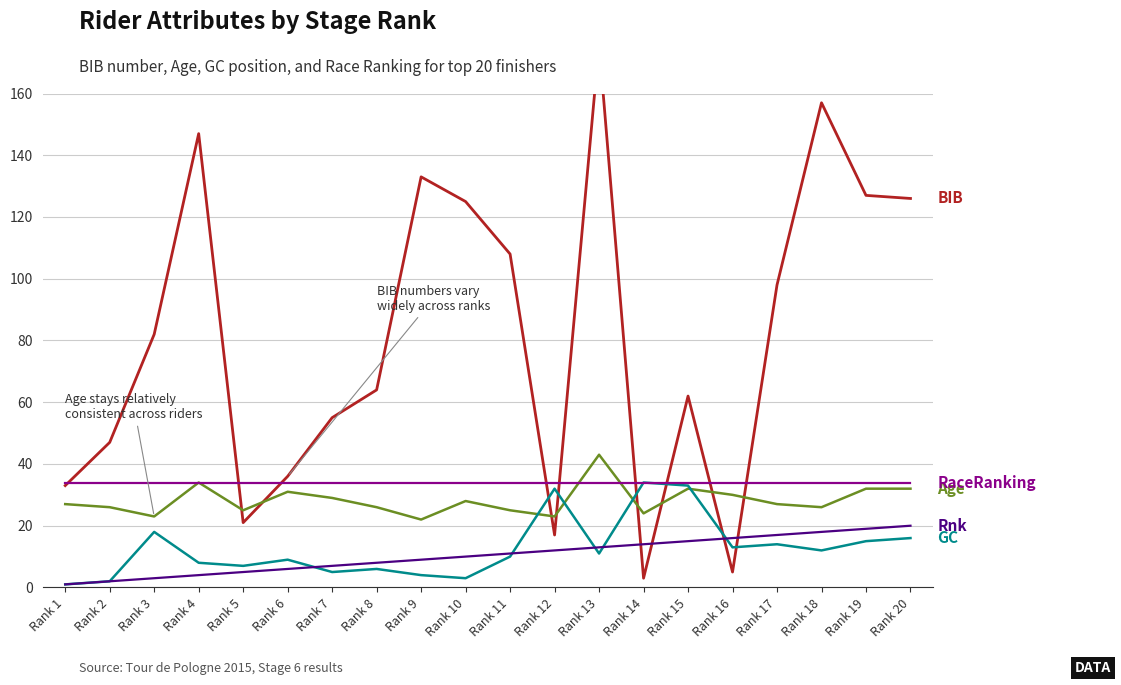

True or false: Age and Rnk cross at least once.

False